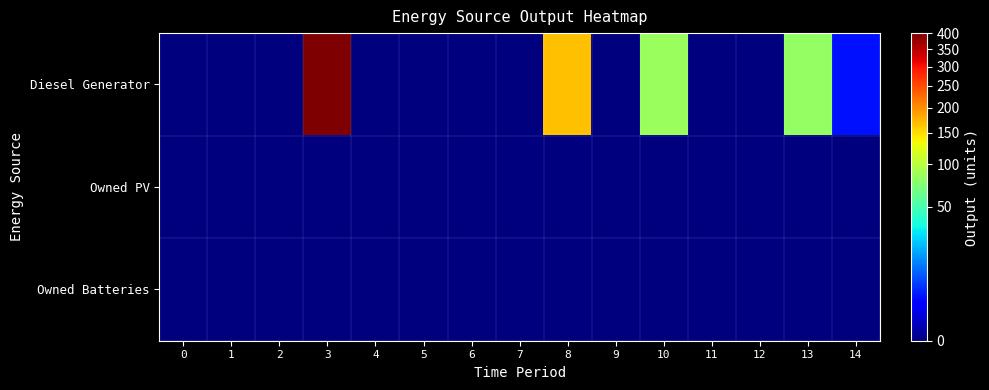

List the series in order of their peak value, highest first.

Diesel Generator, Owned PV, Owned Batteries